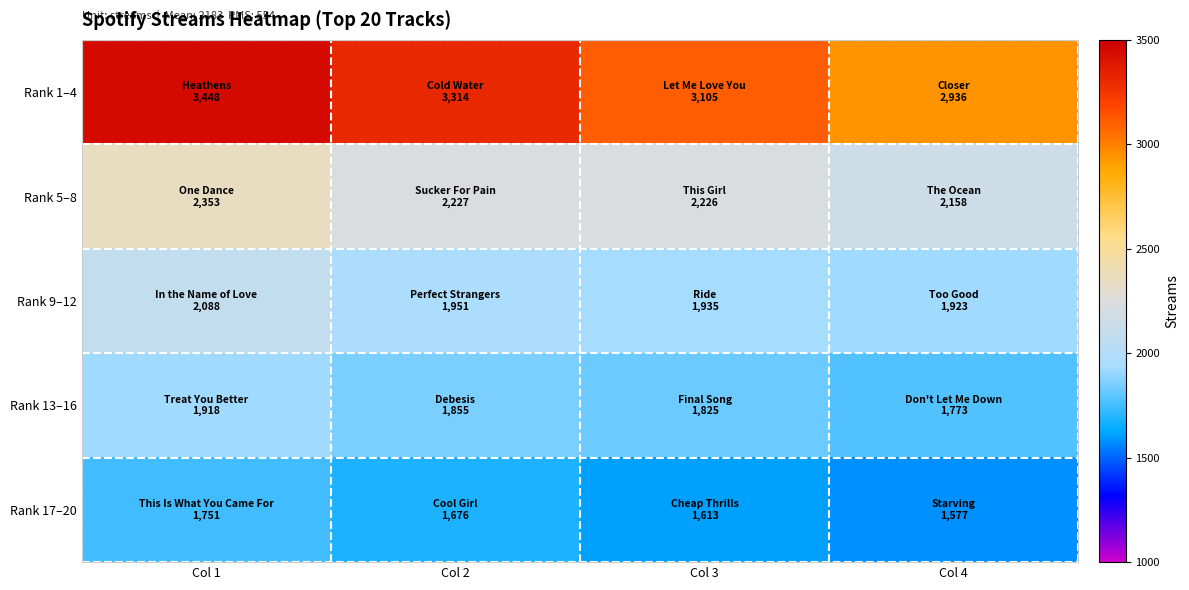

Between Col 2 and Col 4, which series saw the biggest shift?

Rank 1–4